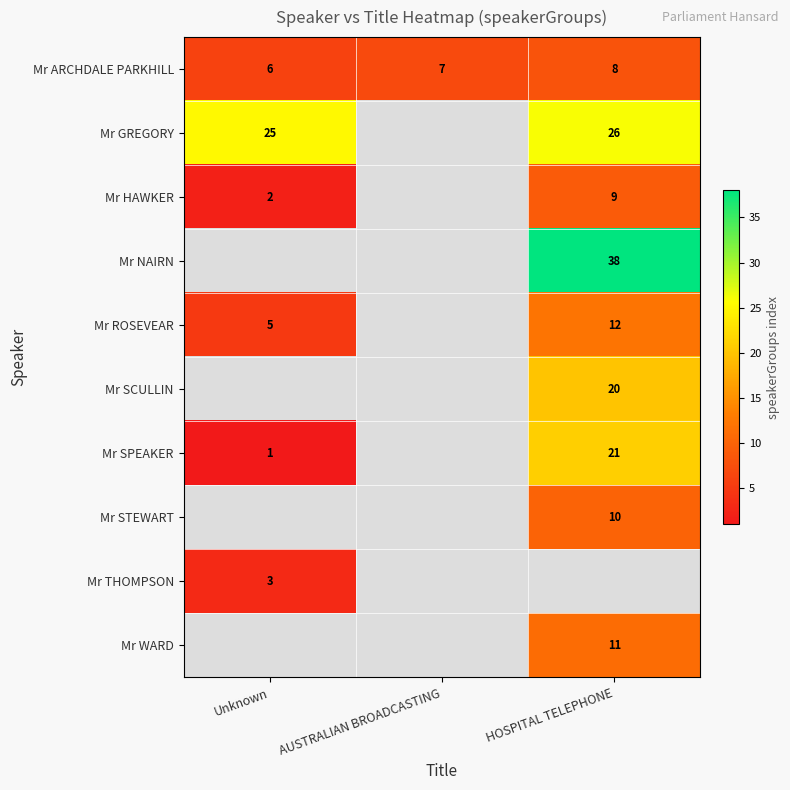

The Mr GREGORY series shows 39 at Unknown. True or false?

False